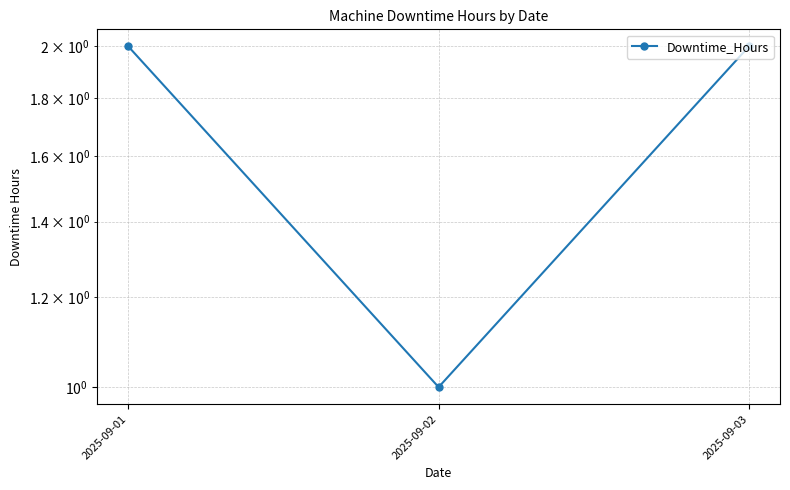

How many values are between 1 and 2?

3